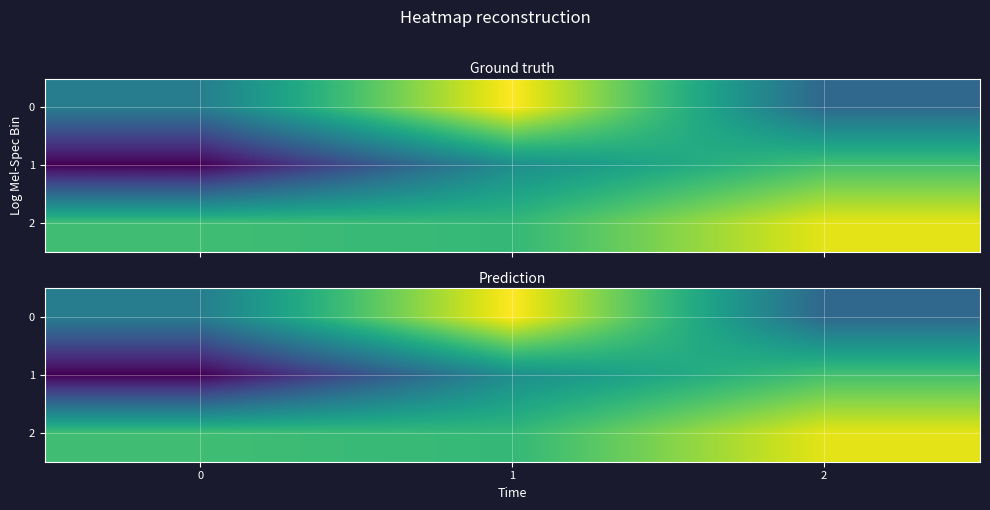

The 0 series shows -0.2 at 0. True or false?

False